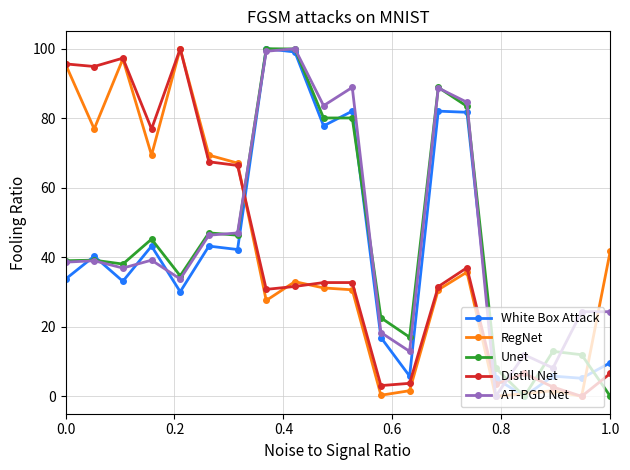

True or false: RegNet has more than 2 points higher than both neighbors.

True